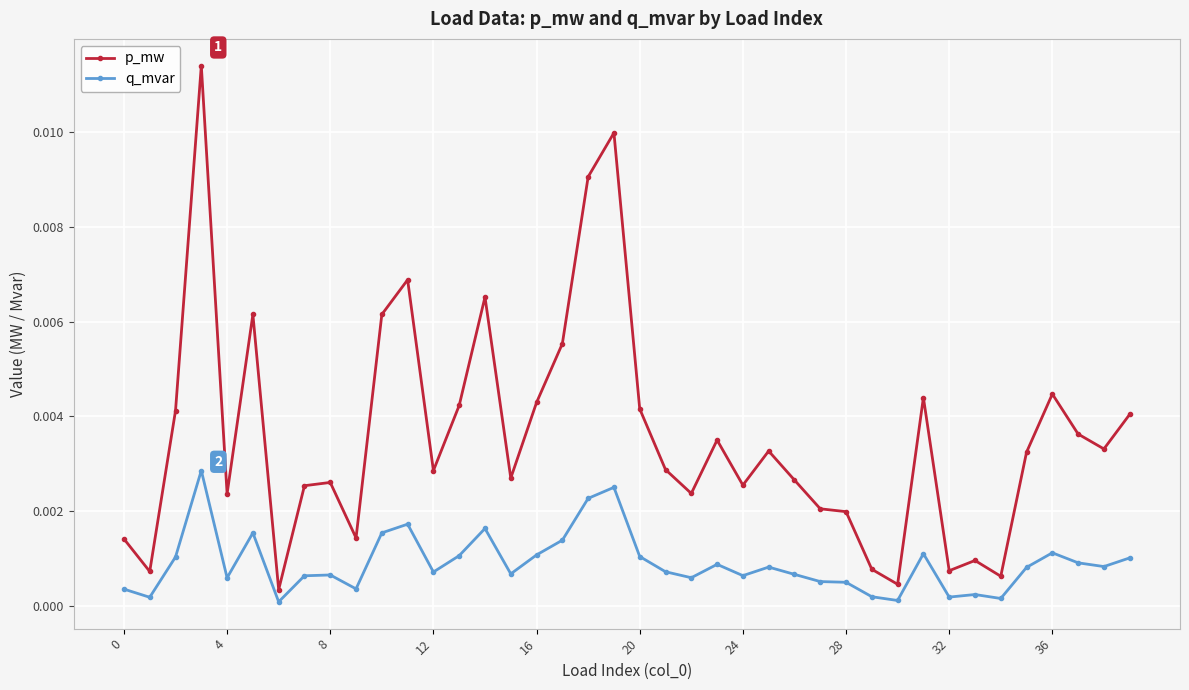

True or false: q_mvar and p_mw cross at least once.

False